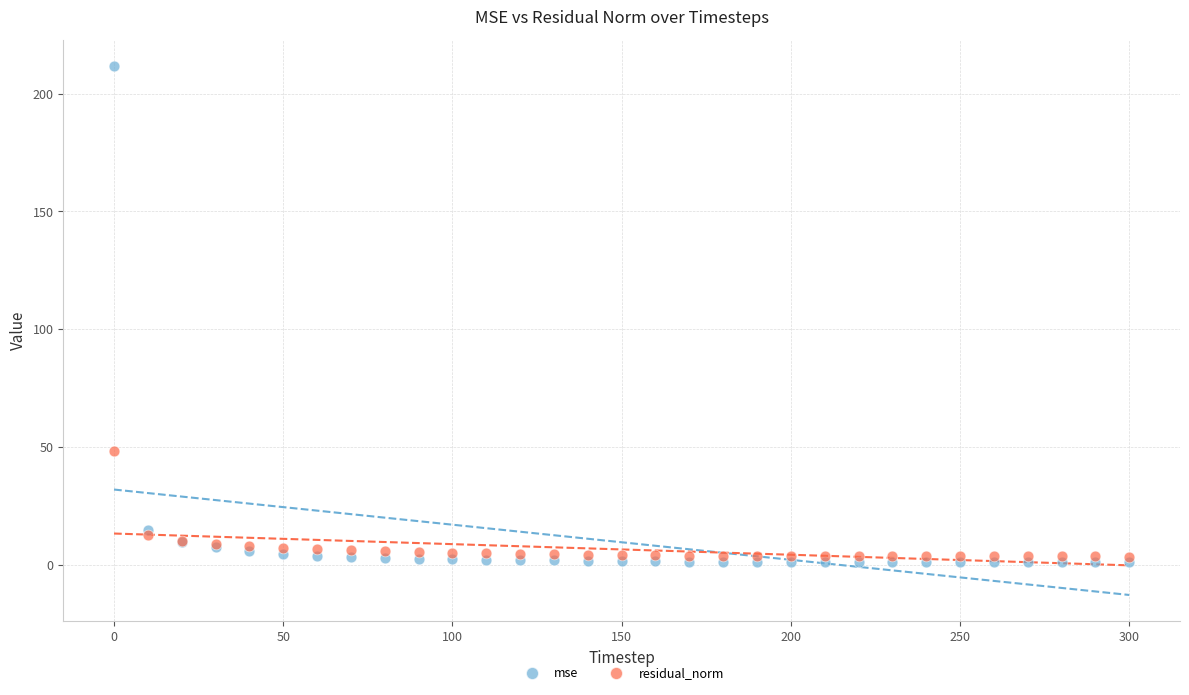

Across all series, what Y value is closest to 106?

48.3